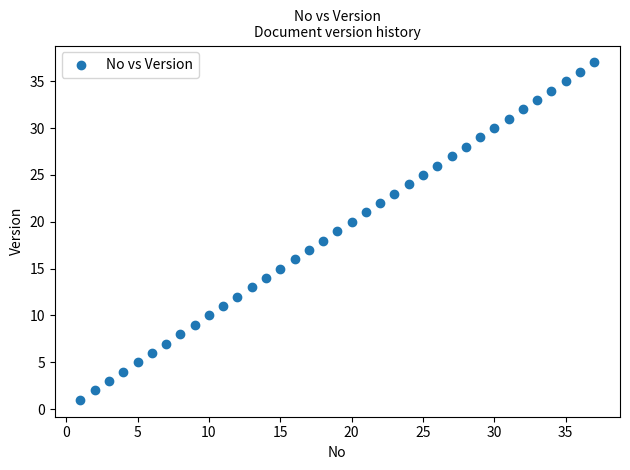

What is the range of X values (max minus min)?

36